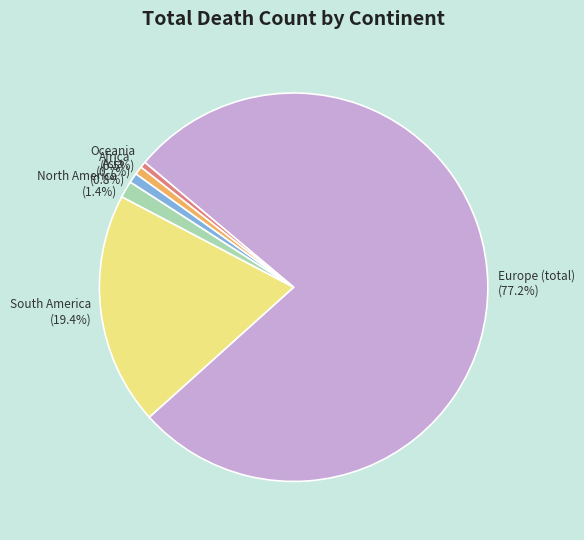

To the nearest percent, what percentage of the pie is South America?

19%